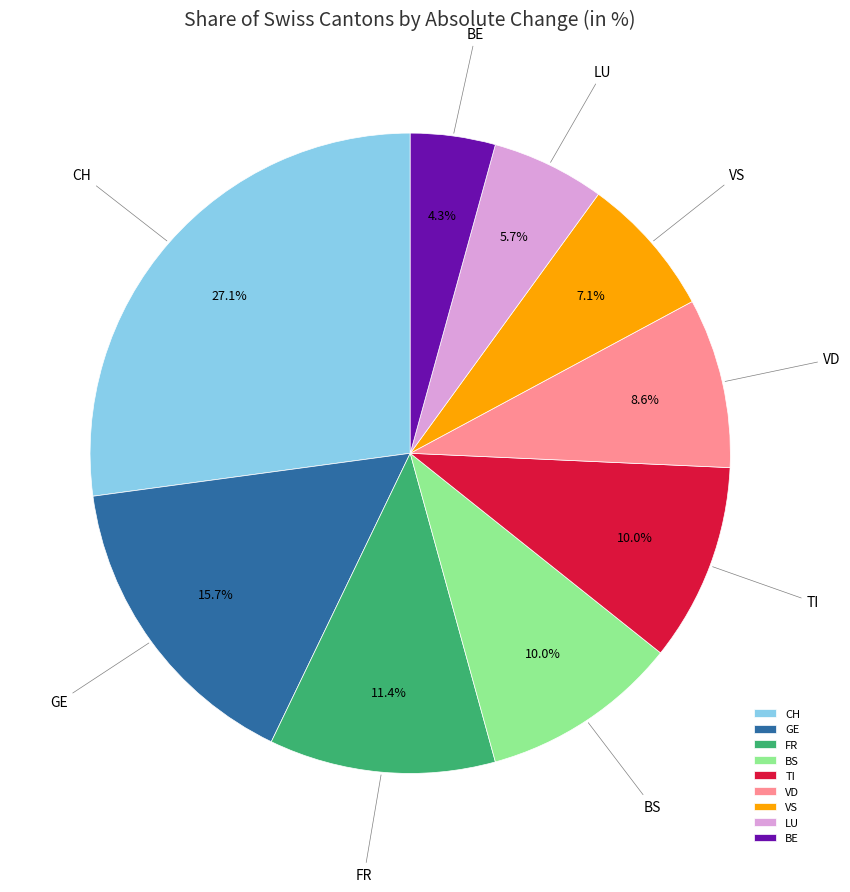

Does BE represent more than half of the total?

No